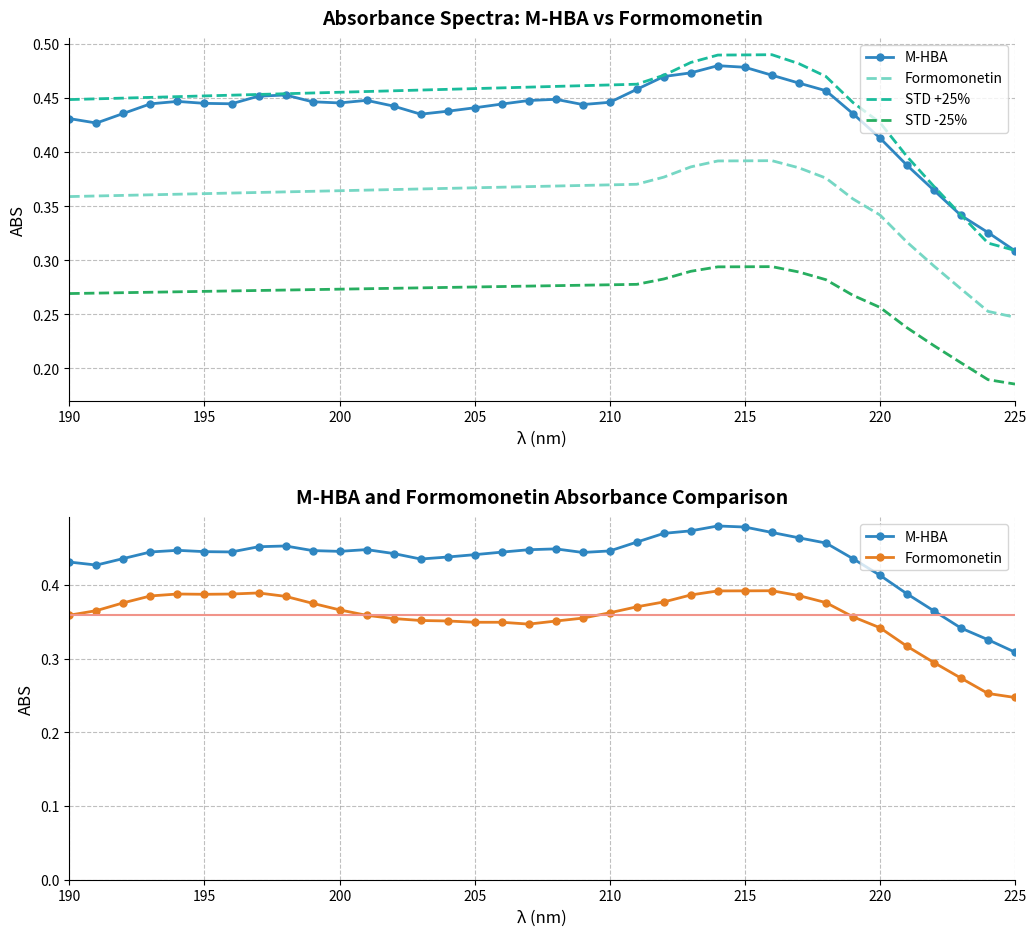

The value of Formomonetin at 207 is 0.3. True or false?

True